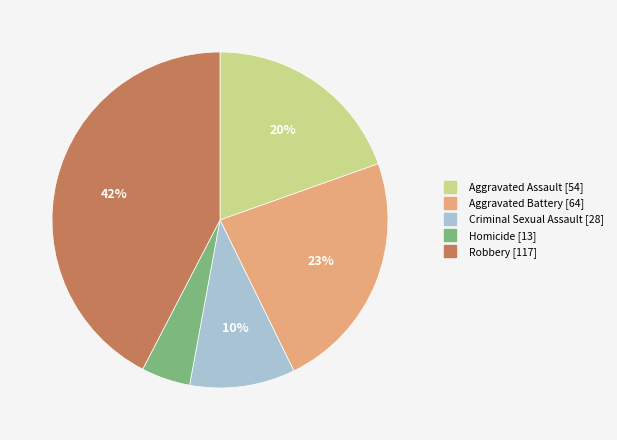

To the nearest percent, what is the average slice percentage?

20%